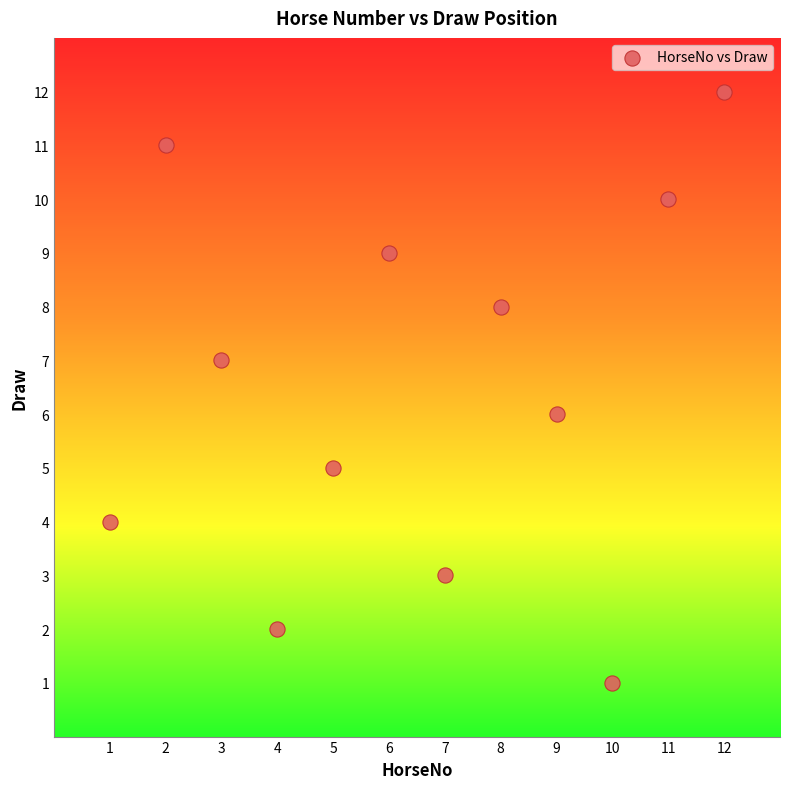

What is the range of Y values (max minus min)?

11